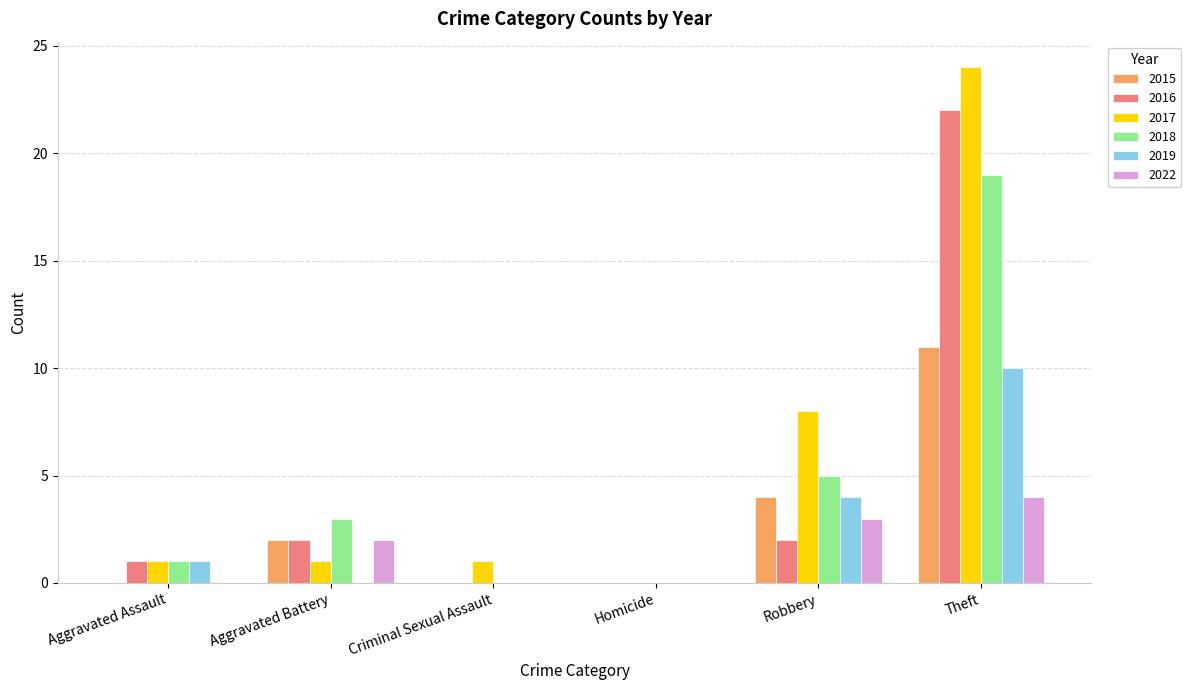

What is the difference between the 2016 values at Homicide and Robbery?

2